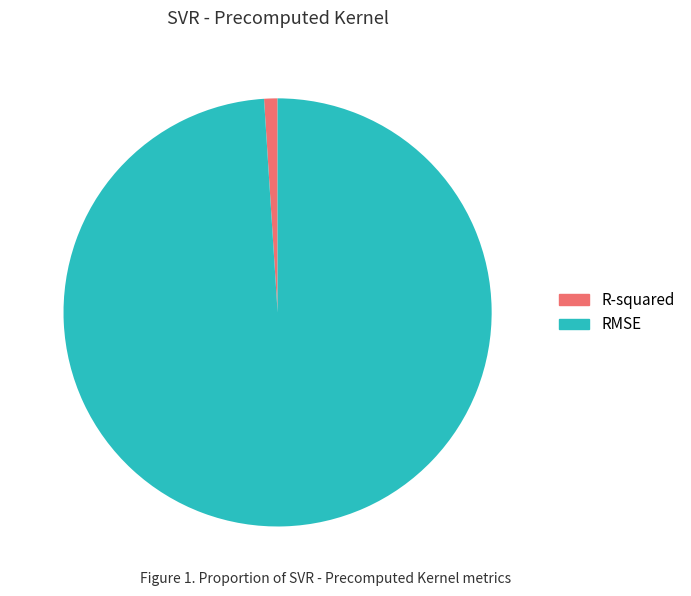

What is the smallest slice in the pie chart?

R-squared